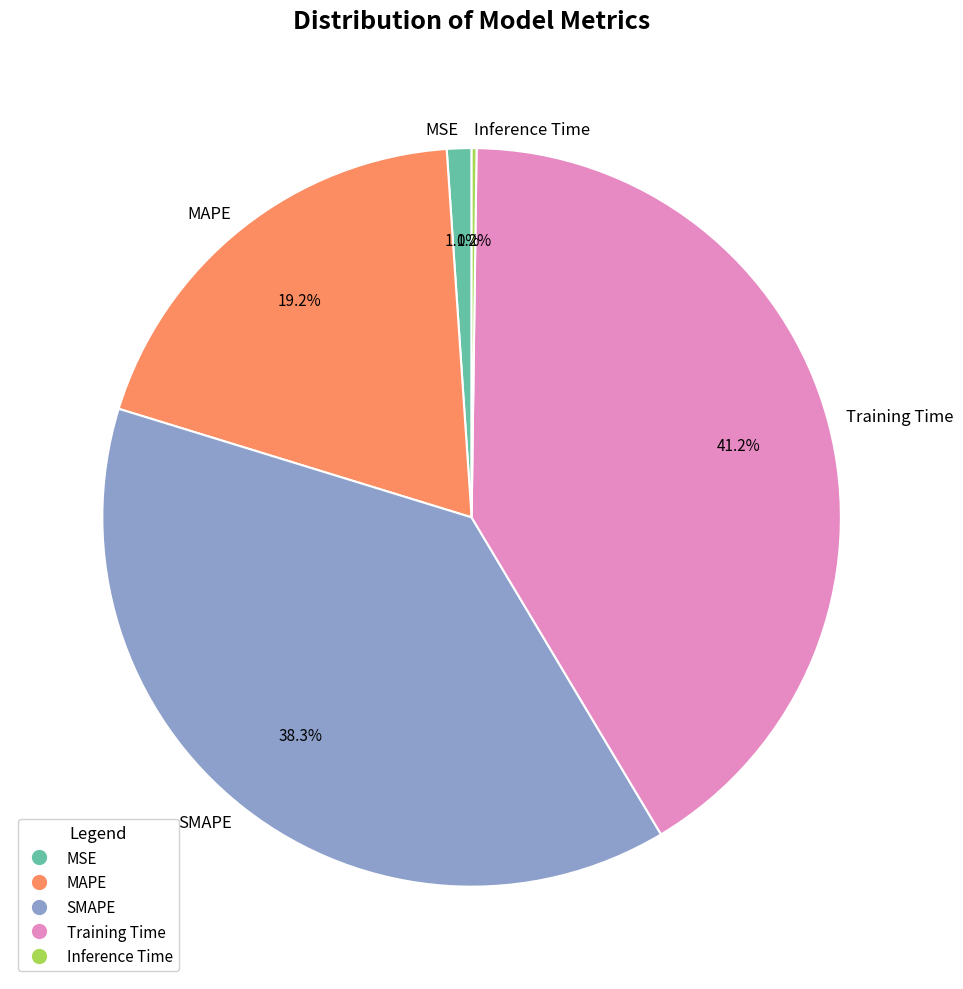

Is there a majority slice in this chart?

No